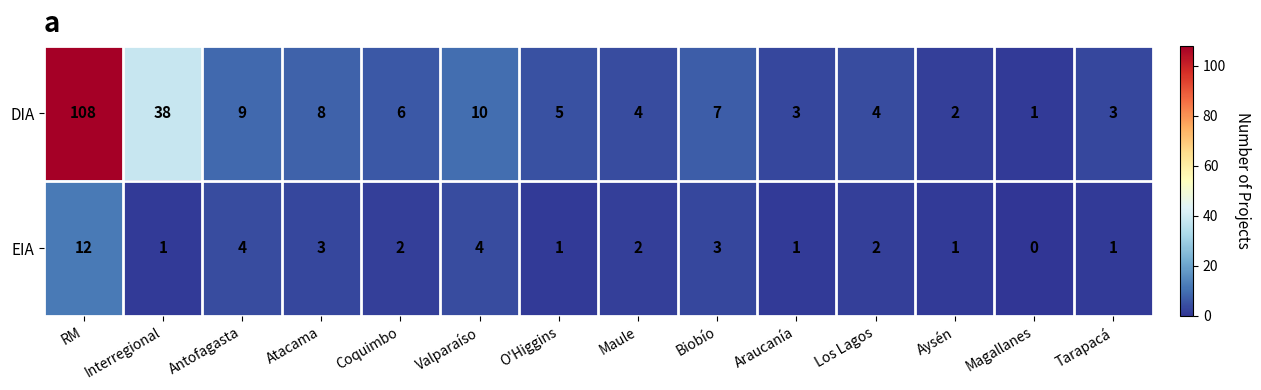

True or false: DIA has a value of 8 at Atacama.

True